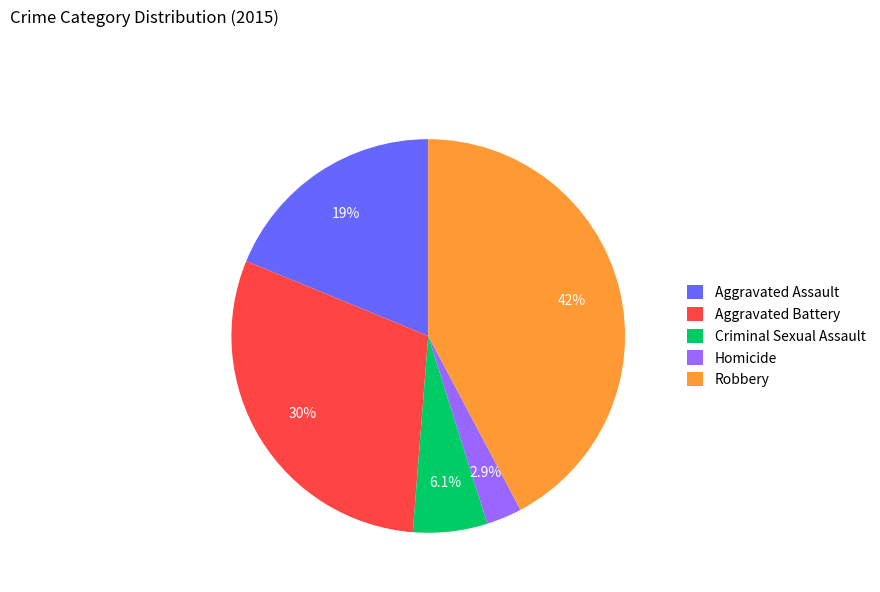

Rank the categories by value from lowest to highest.

Homicide, Criminal Sexual Assault, Aggravated Assault, Aggravated Battery, Robbery